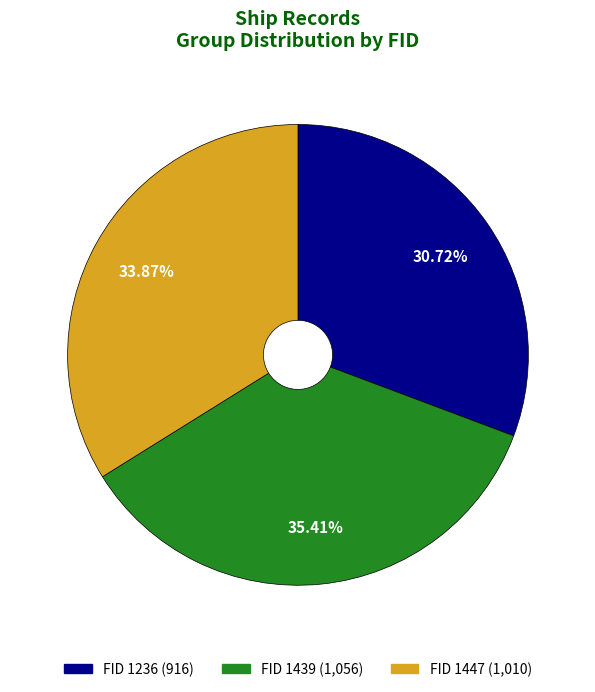

Is there a majority slice in this chart?

No